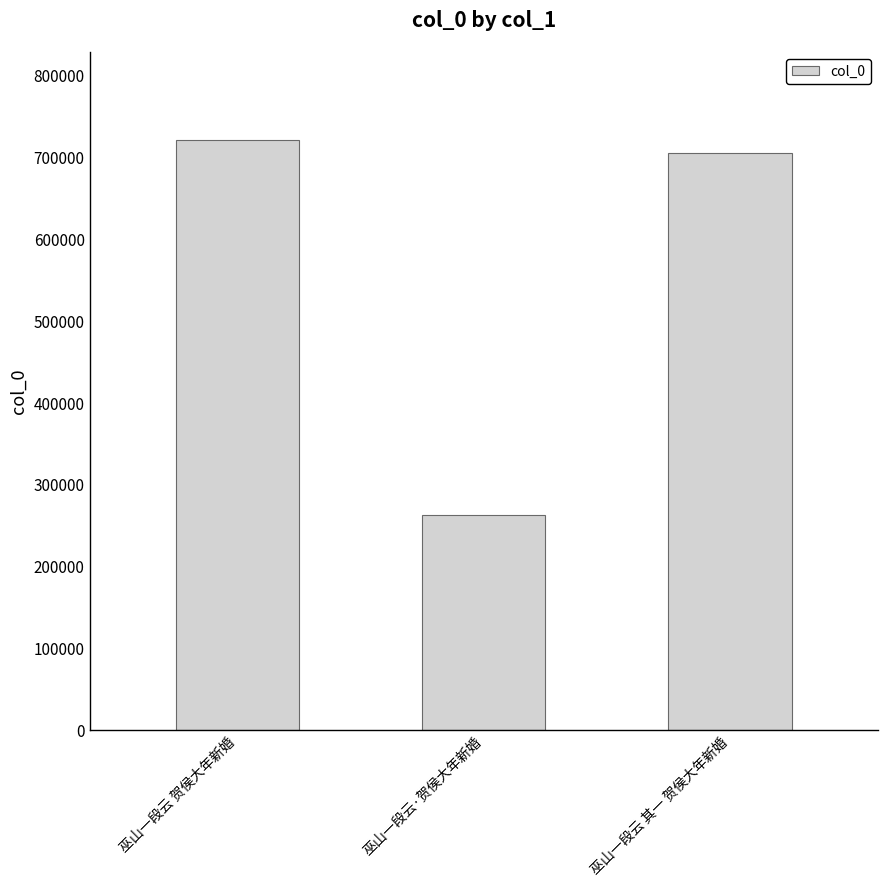

What is the label of the 3rd bar from the right?

巫山一段云 贺侯大年新婚